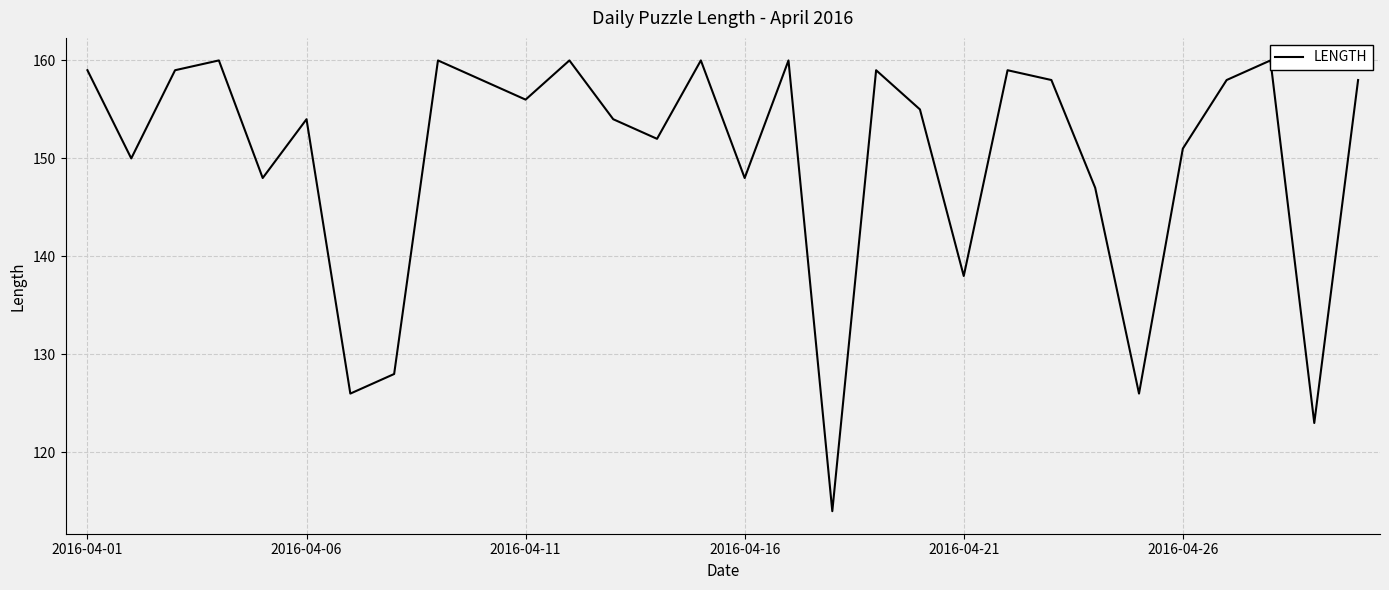

How many distinct data groups are displayed?

1